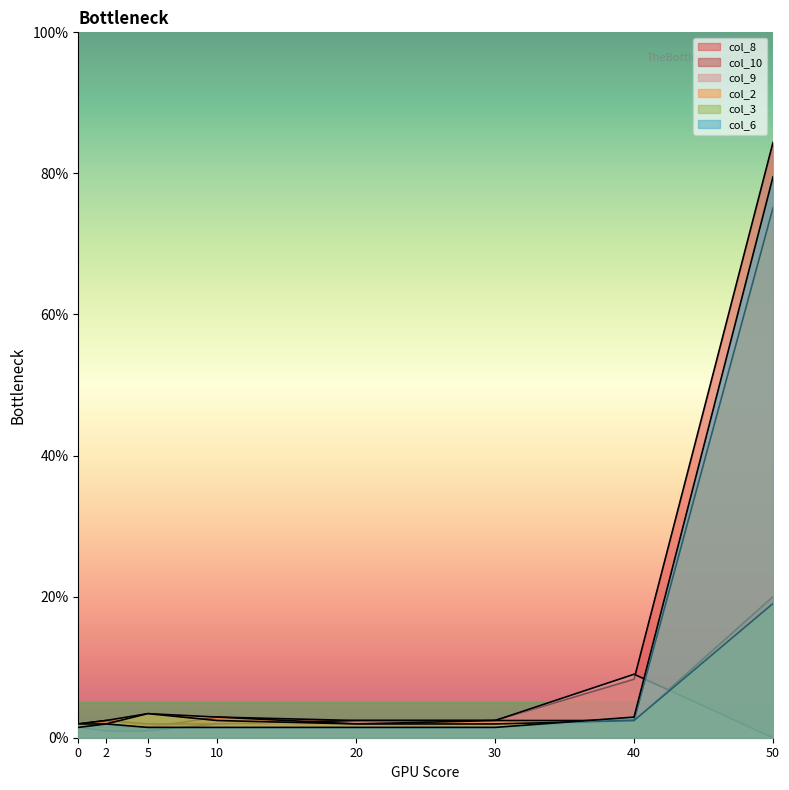

What is the approximate value of col_8 at 2?

1.5